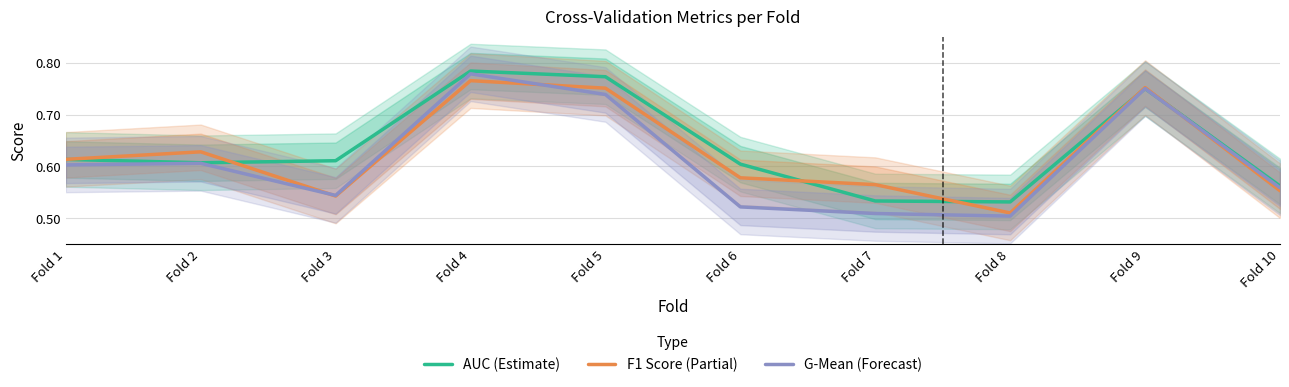

Which has a higher value, Fold 6 or Fold 3?

Fold 3